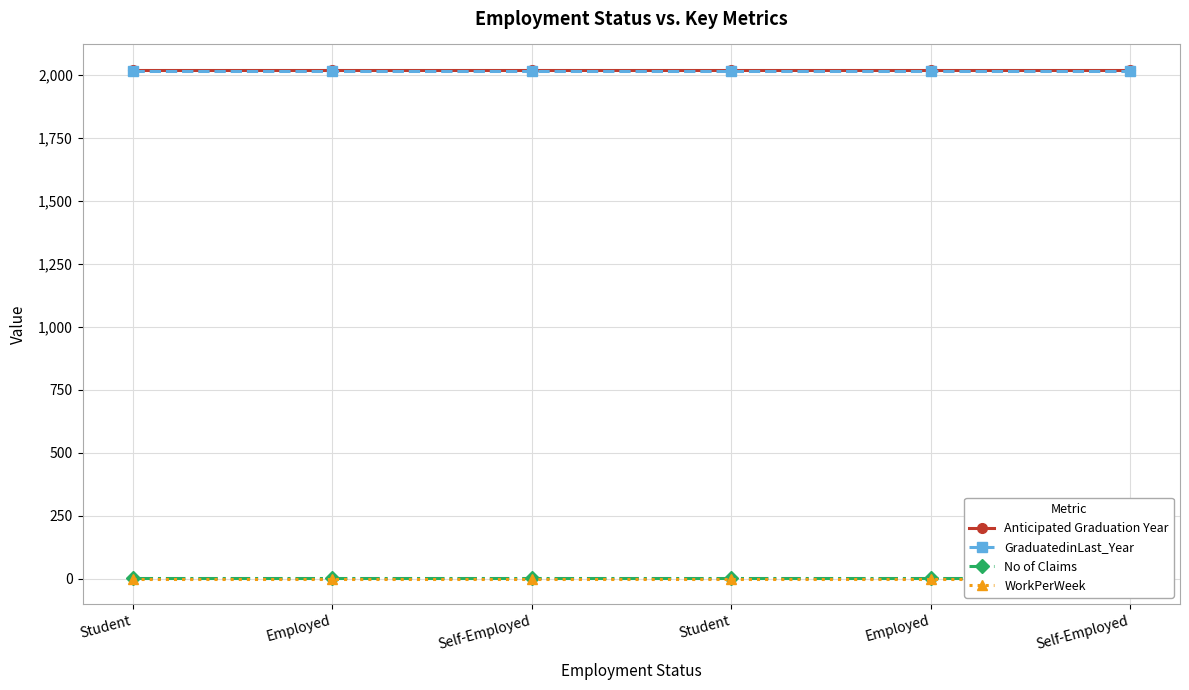

At which label is WorkPerWeek closest to 1?

Student